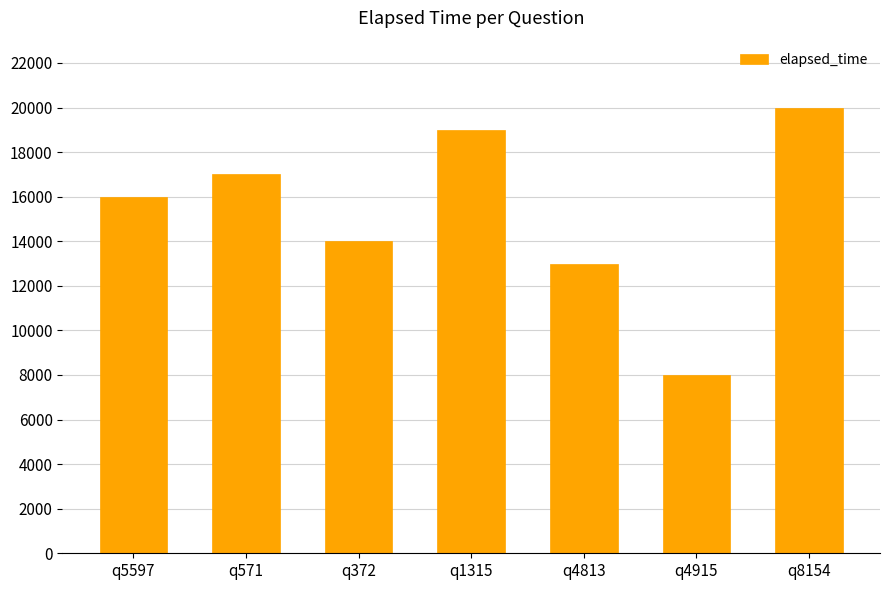

What value does the data have at q8154, to the nearest 50?

20000